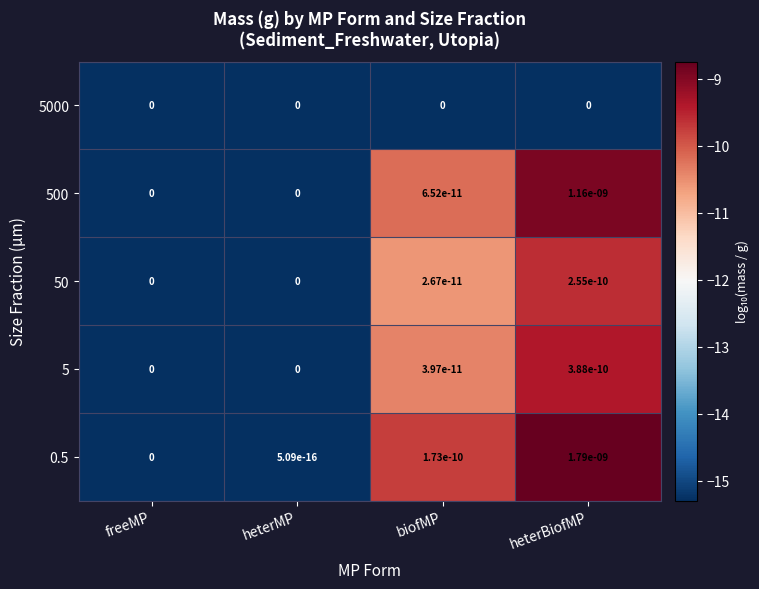

Rank the series at heterBiofMP from lowest to highest value.

5000, 50, 5, 500, 0.5